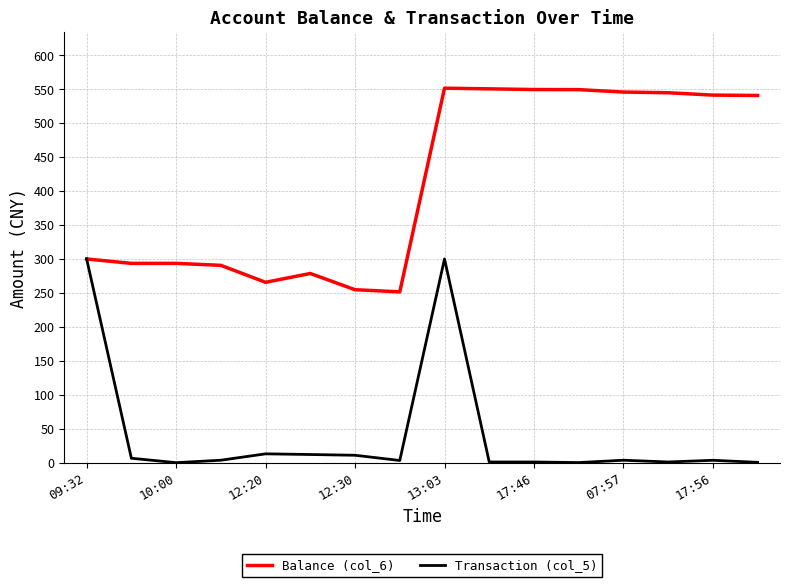

True or false: Transaction (col_5) has more than 0 interior local peaks.

True